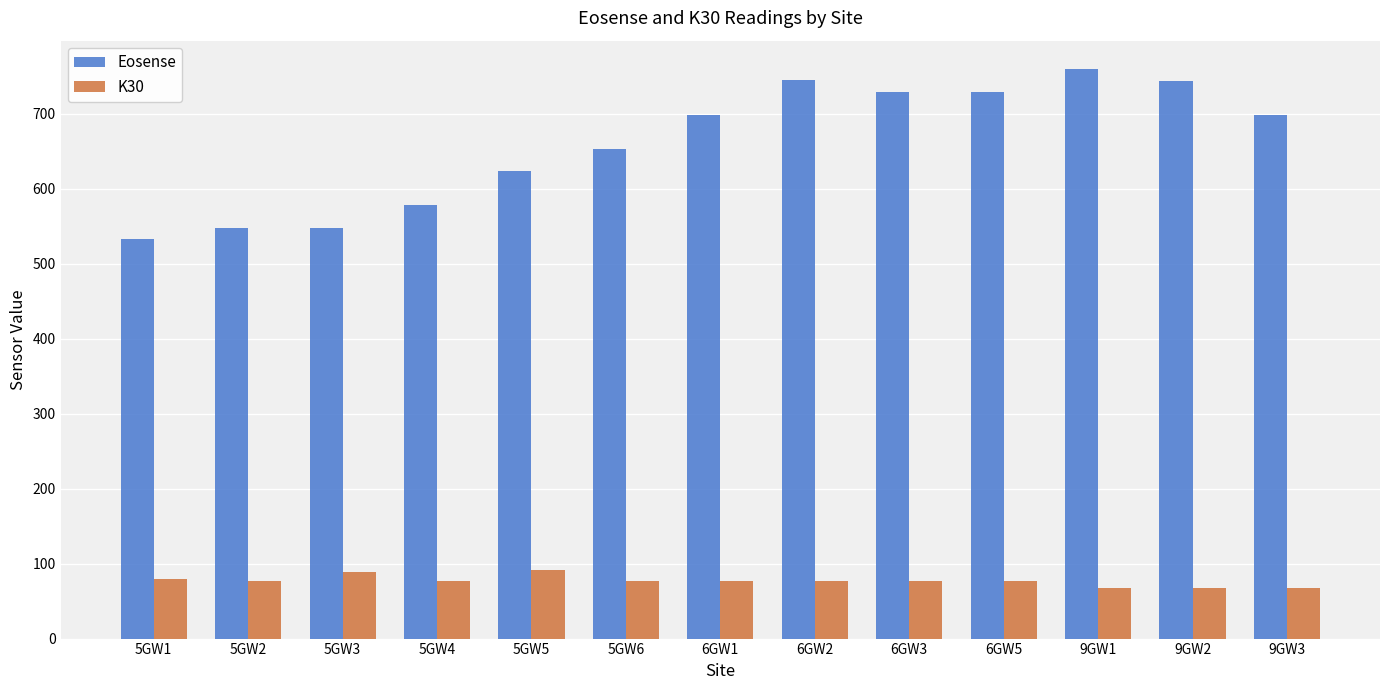

Rank the series by their maximum value, from lowest to highest.

K30, Eosense